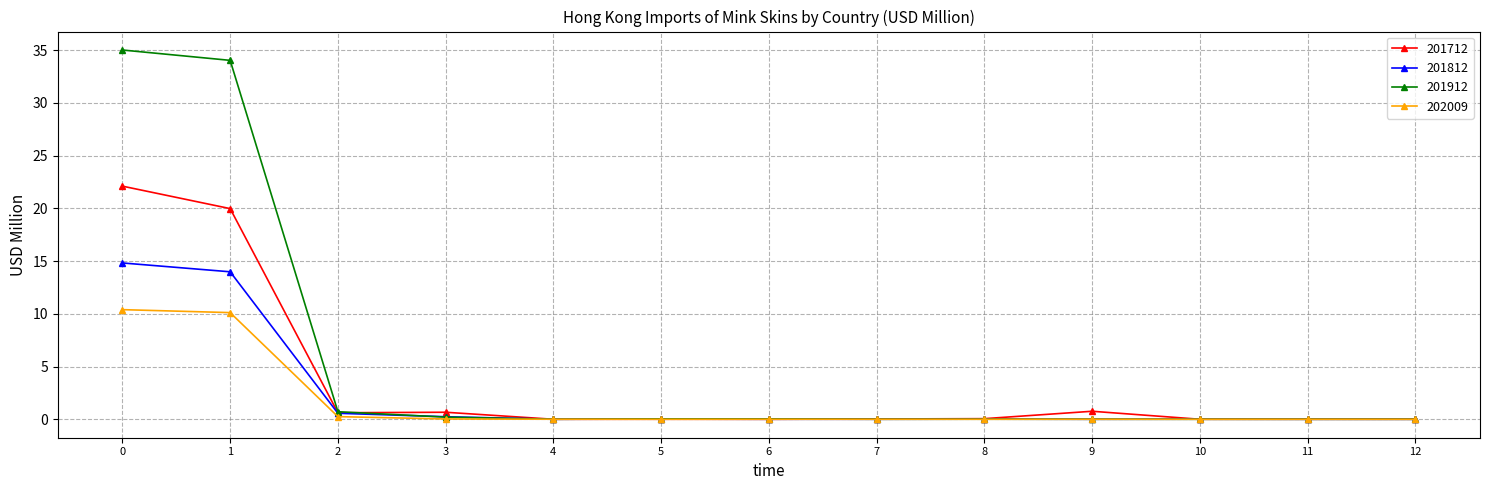

List the series in order of their peak value, highest first.

201912, 201712, 201812, 202009